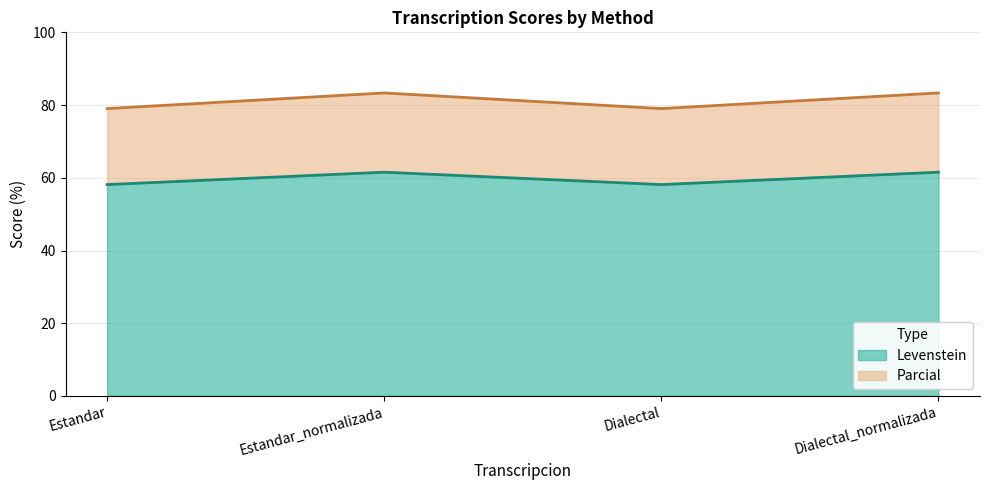

How many interior local peaks does the Levenstein series have?

1